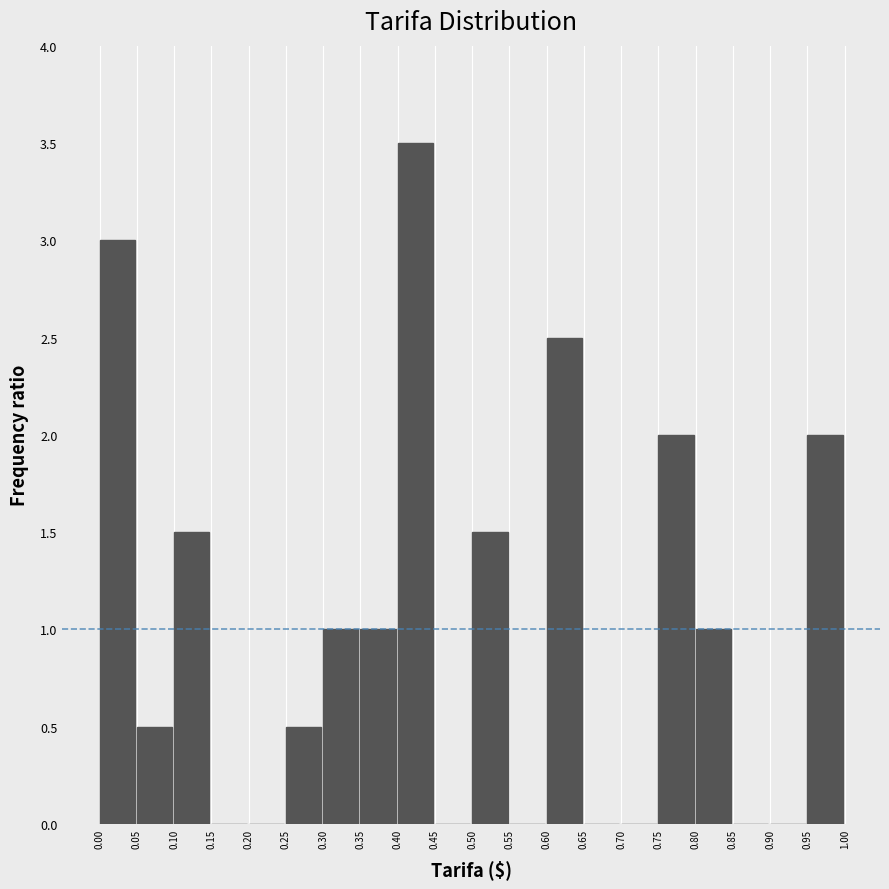

Reading left to right, extract all data points from this chart.

0.00=3.0	0.05=0.5	0.10=1.5	0.15=0.0	0.20=0.0	0.25=0.5	0.30=1.0	0.35=1.0	0.40=3.5	0.45=0.0	0.50=1.5	0.55=0.0	0.60=2.5	0.65=0.0	0.70=0.0	0.75=2.0	0.80=1.0	0.85=0.0	0.90=0.0	0.95=2.0